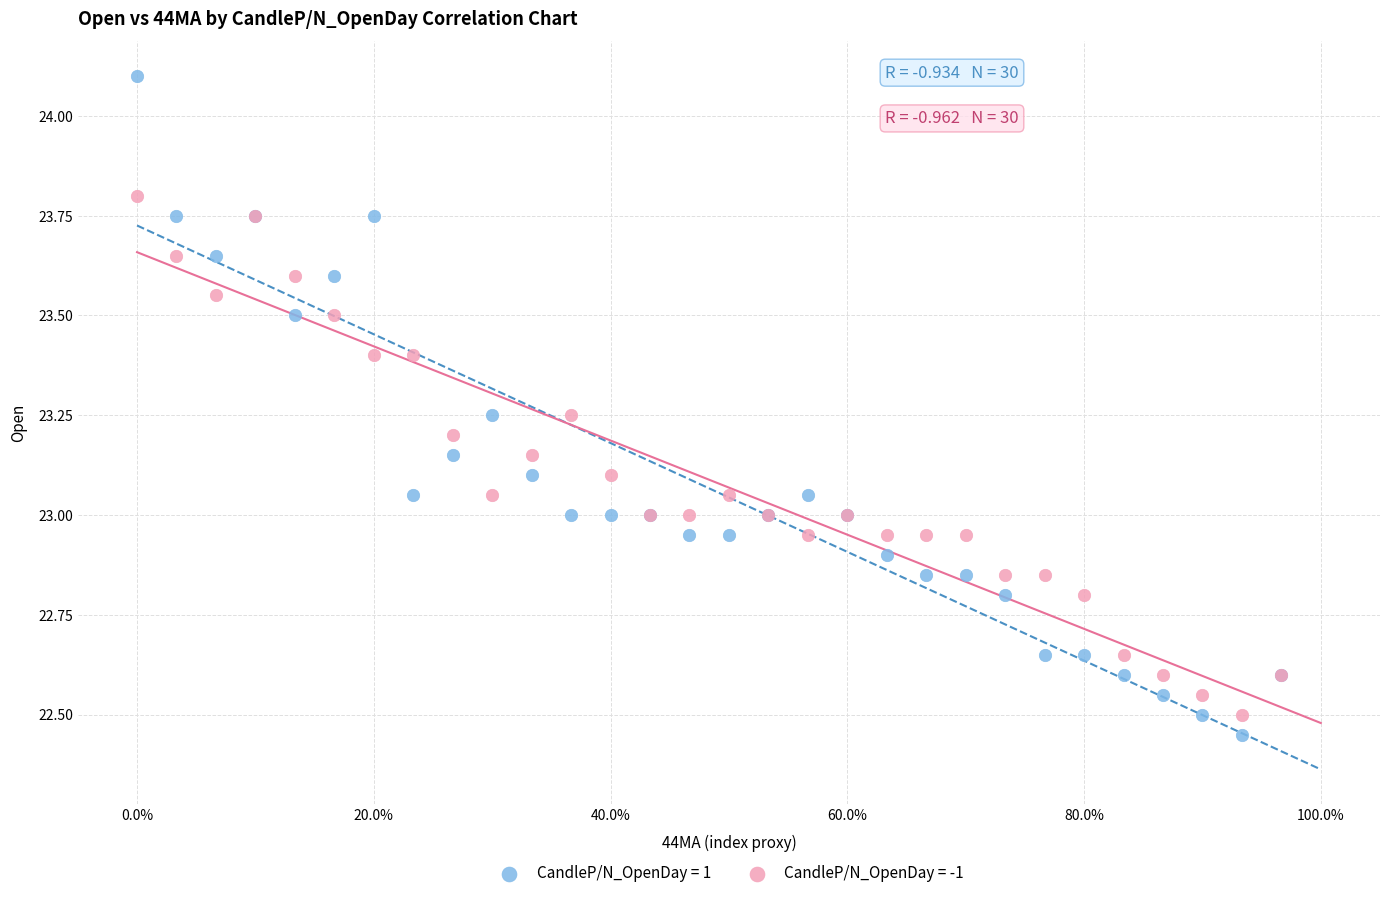

What are all the series names shown in the legend?

CandleP/N_OpenDay = 1, CandleP/N_OpenDay = -1